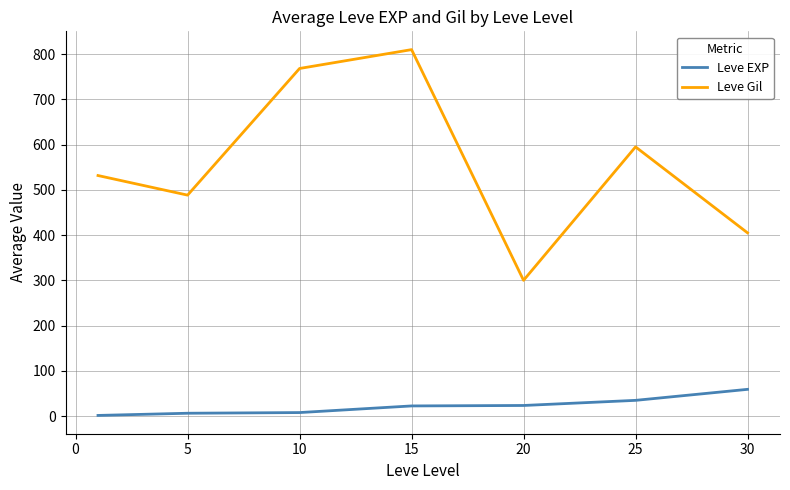

What is the maximum value for Leve EXP?

59.0